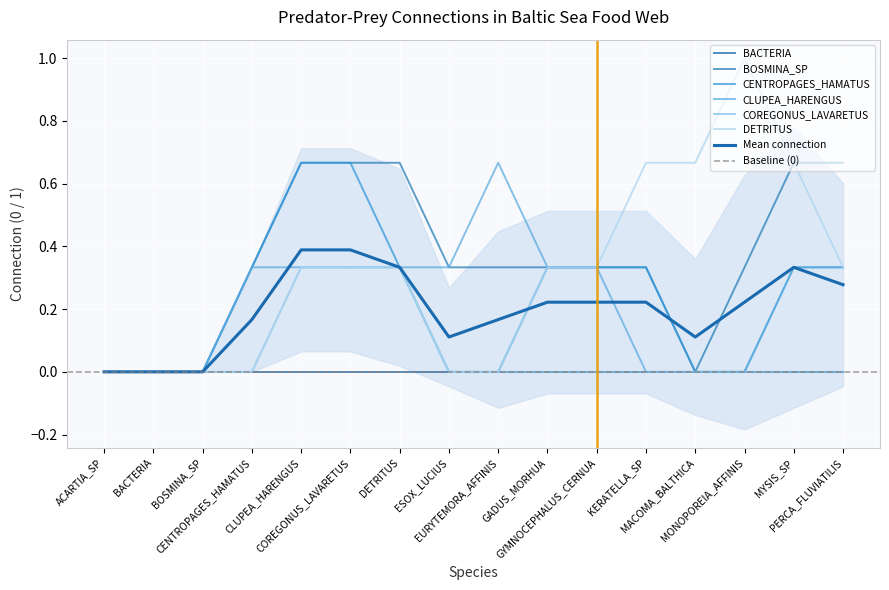

Is it true that COREGONUS_LAVARETUS equals 0 at MACOMA_BALTHICA?

True